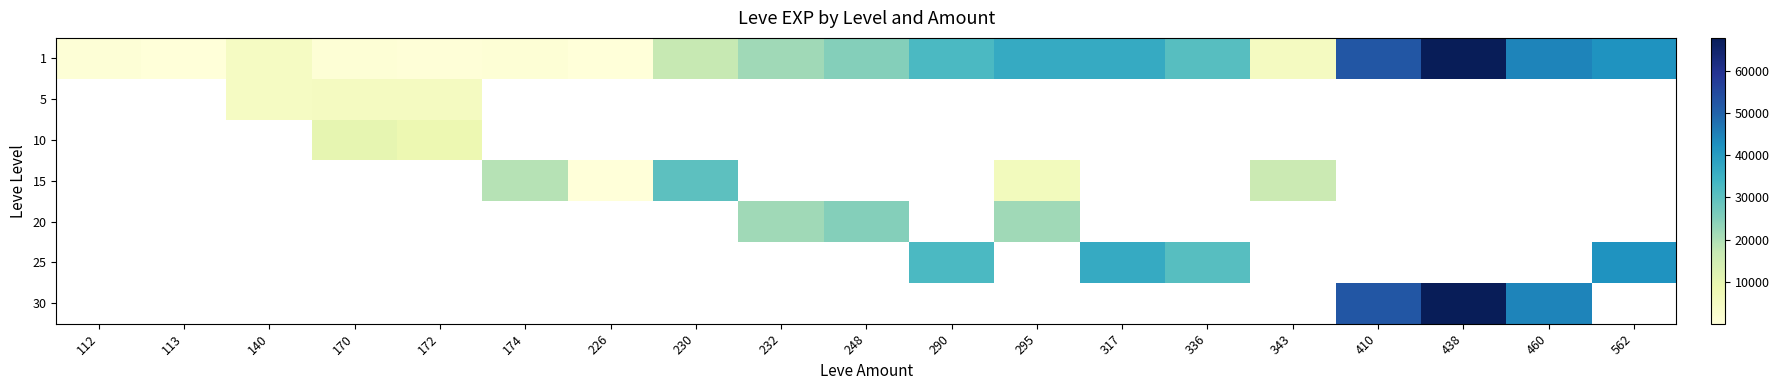

What is the difference between the maximum and minimum values in the 1 series?

67630.0